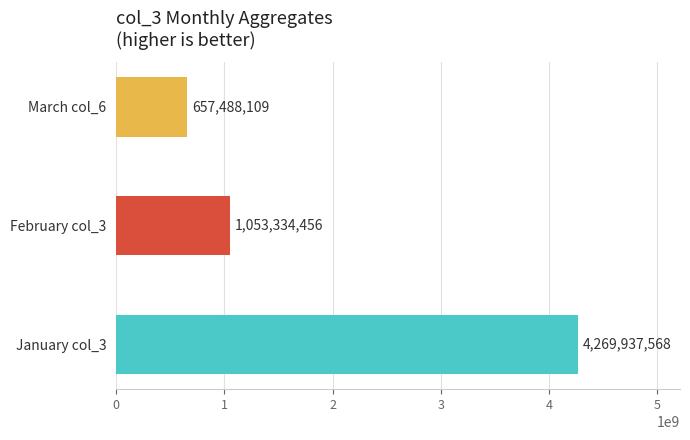

True or false: the data shows 4269937568 at January col_3.

True